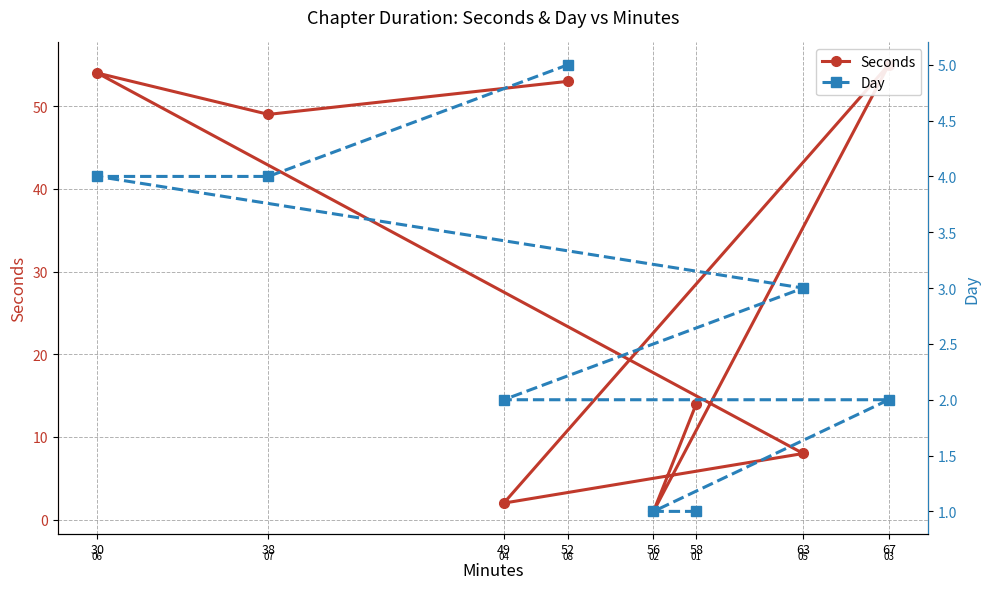

Is it true that Seconds equals 53 at 52?

True